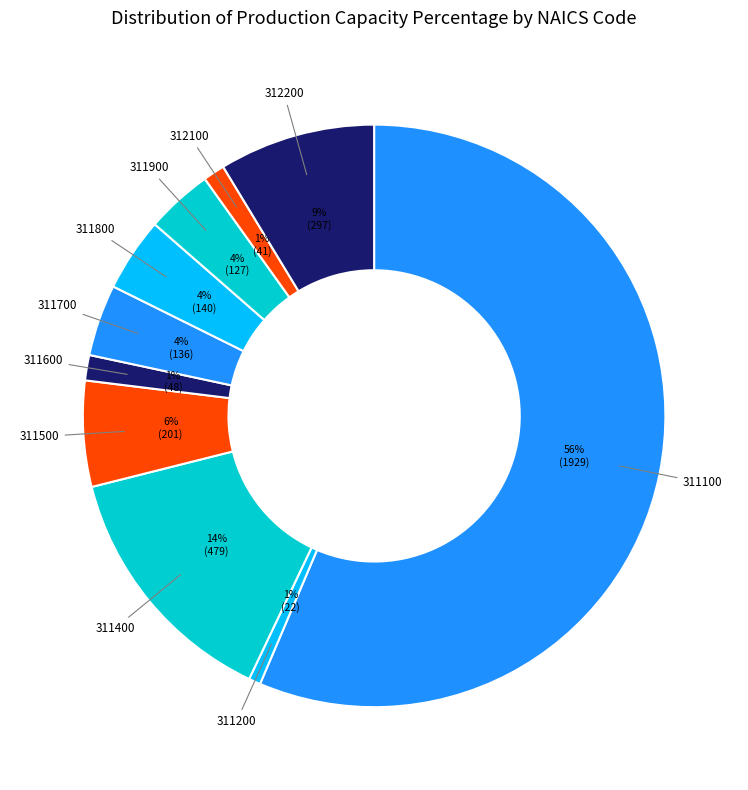

To the nearest percent, what is the average slice percentage?

10%